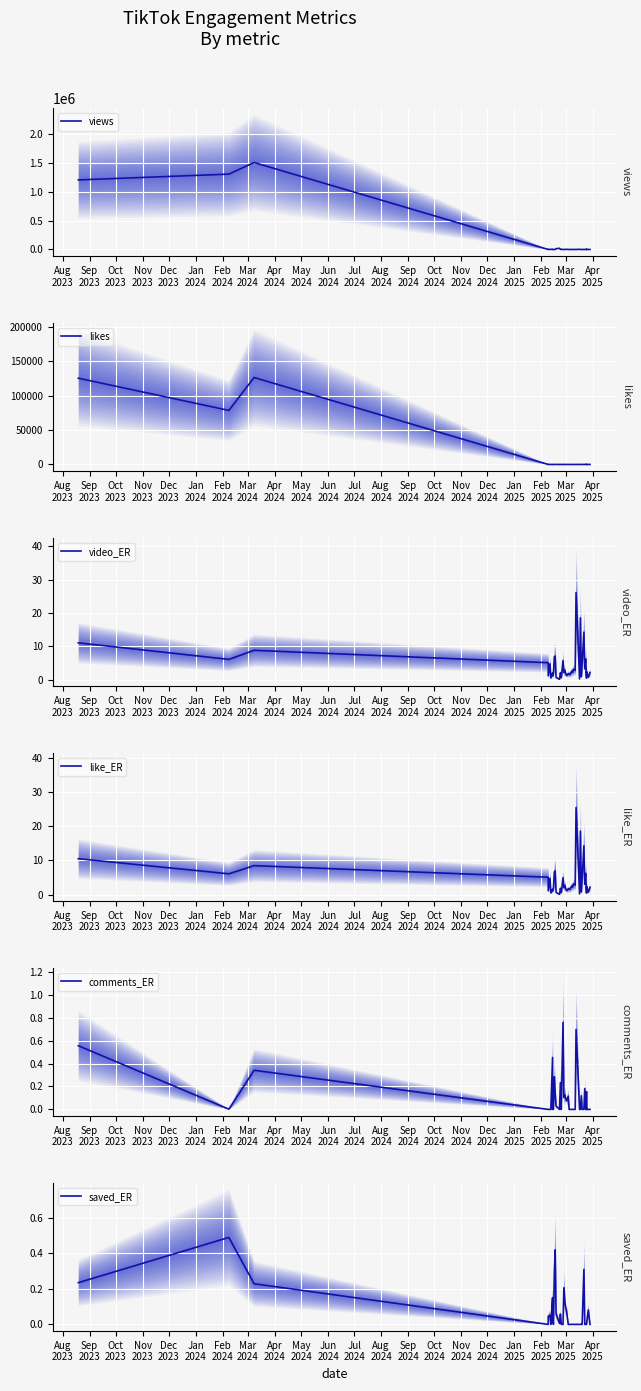

At how many categories does at least one series exceed 692734?

3